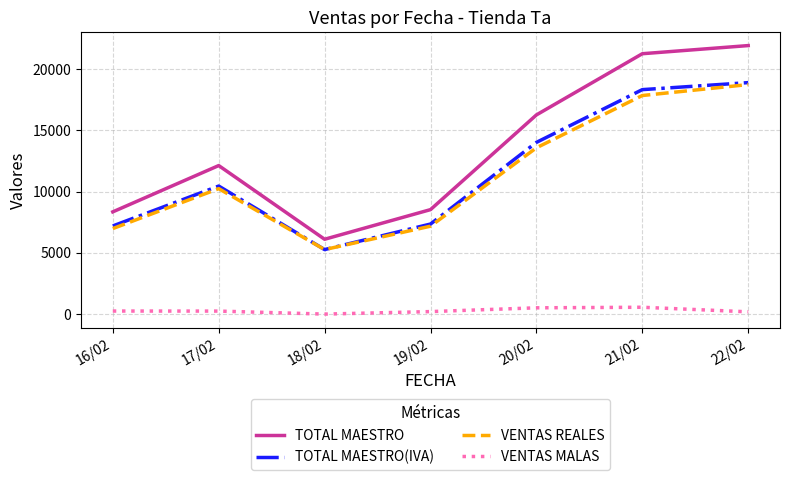

What position from the left is 21/02?

6